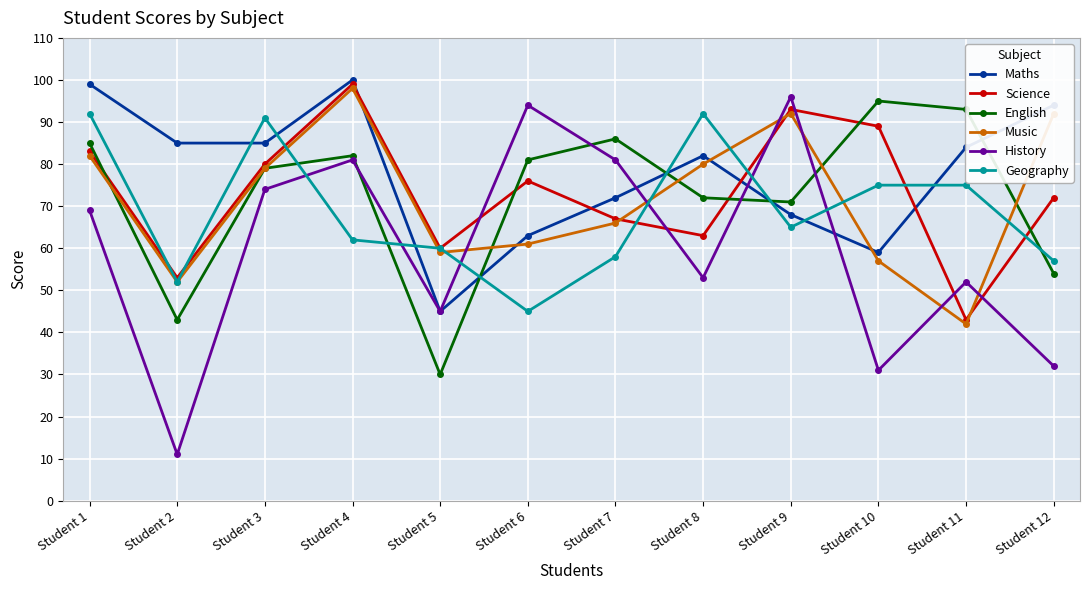

What is the sum of all Science values?

878